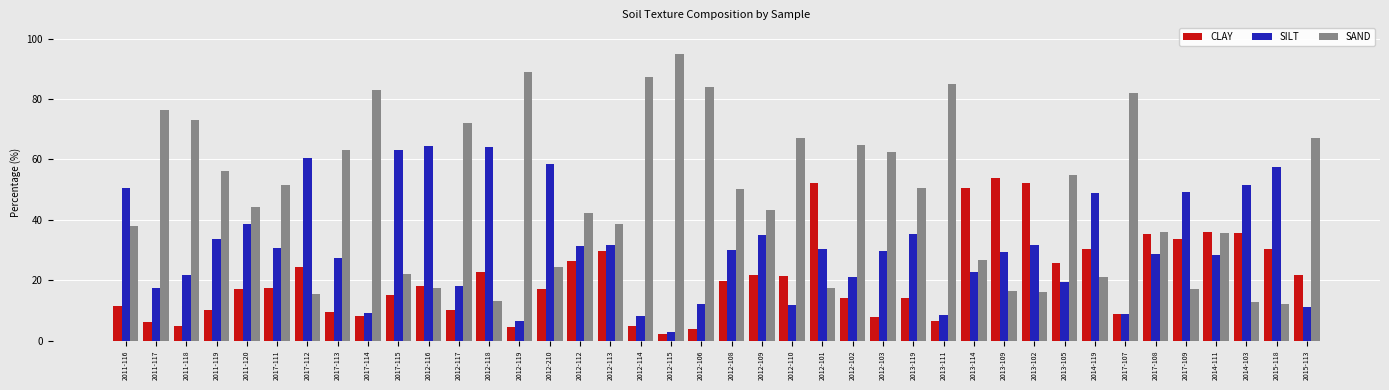

What is the total value across all series at 2012-117?

100.0